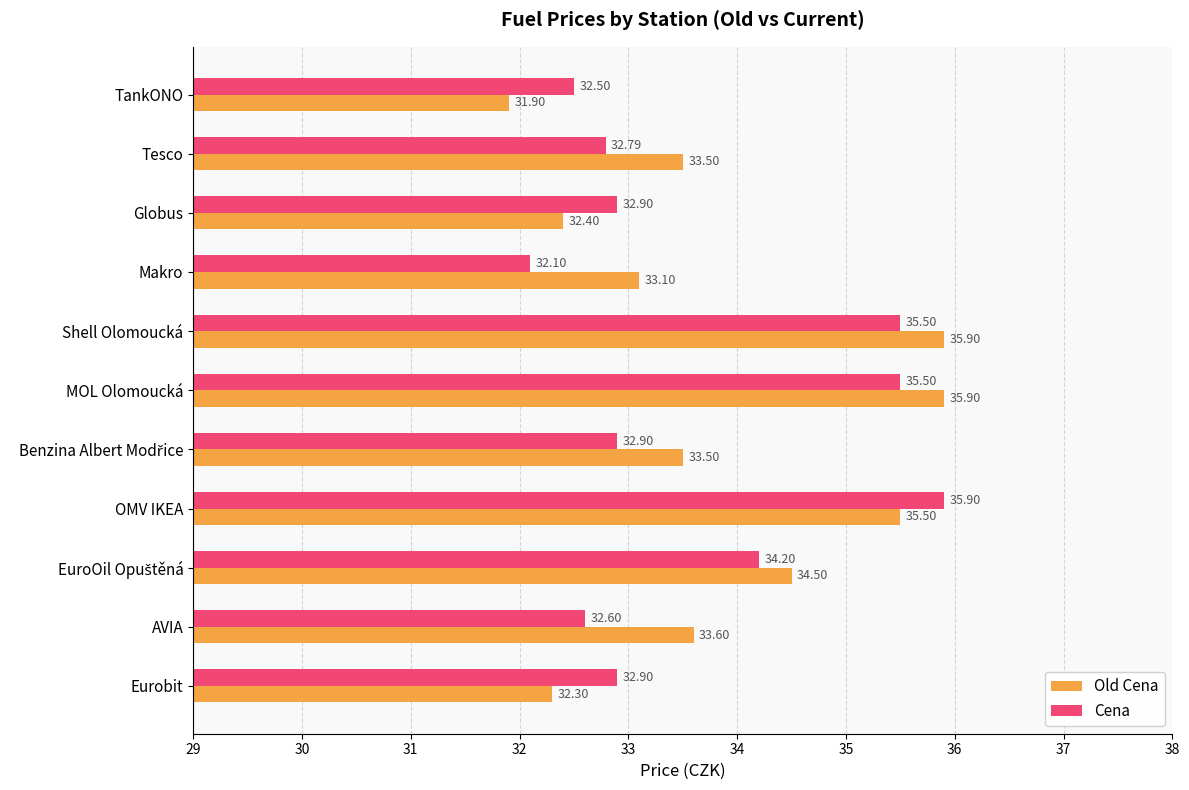

Rank the series by their average value, from lowest to highest.

Cena, Old Cena